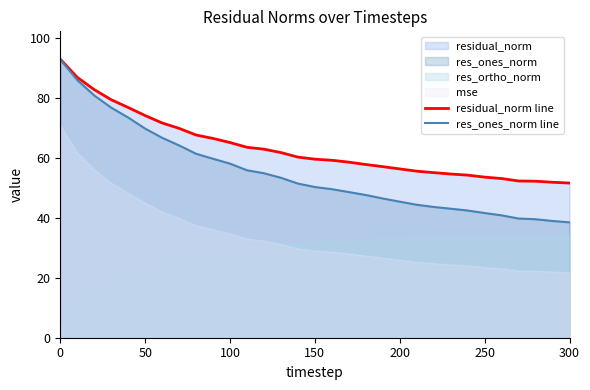

What is the highest value of the residual_norm line series?

92.9